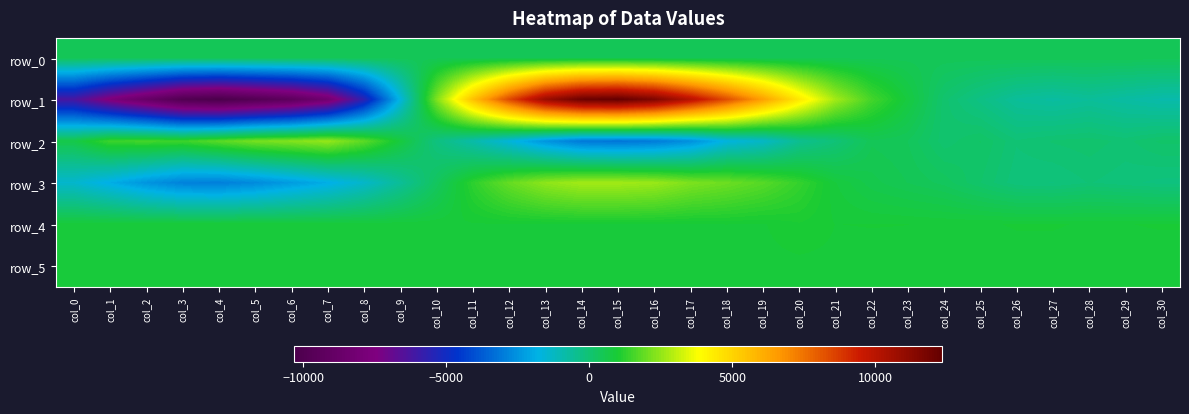

Which series has the widest spread of values?

row_1